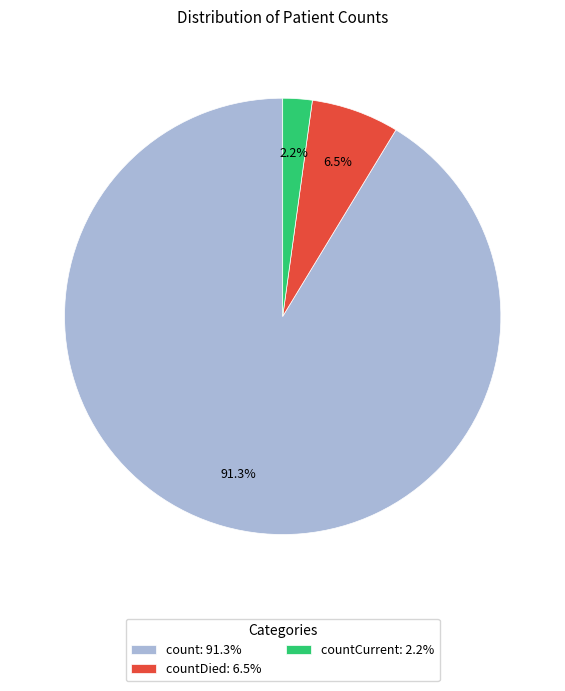

Rank the categories by value from lowest to highest.

countCurrent: 2.2%, countDied: 6.5%, count: 91.3%